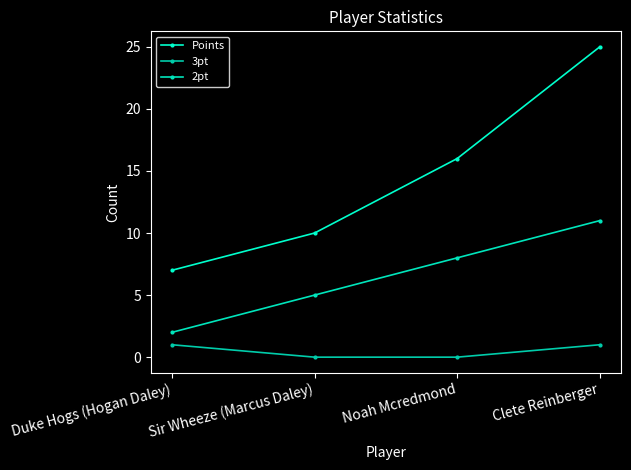

Rank the series at Sir Wheeze (Marcus Daley) from highest to lowest value.

Points, 2pt, 3pt